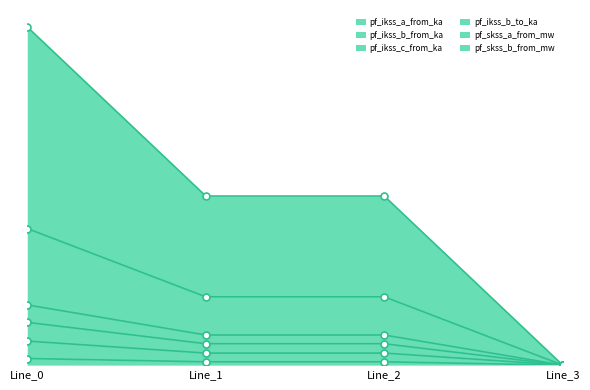

How many data points in pf_skss_a_from_mw are less than 2?

1